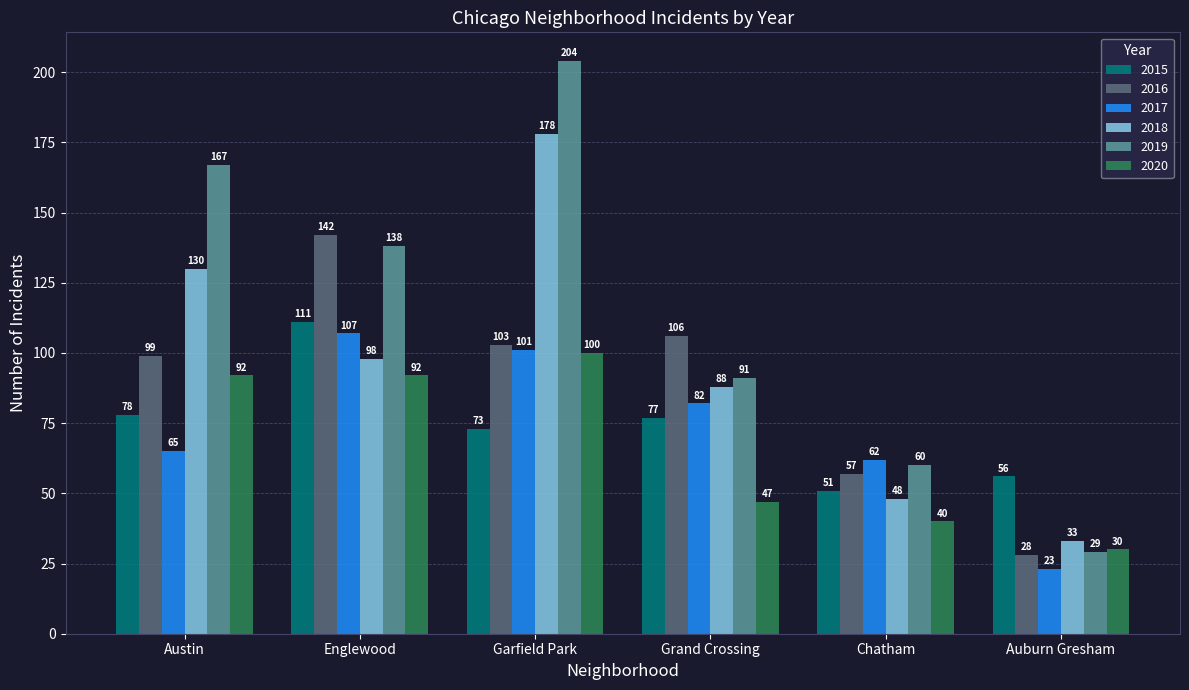

What is the spread (max minus min) of values at Englewood?

50